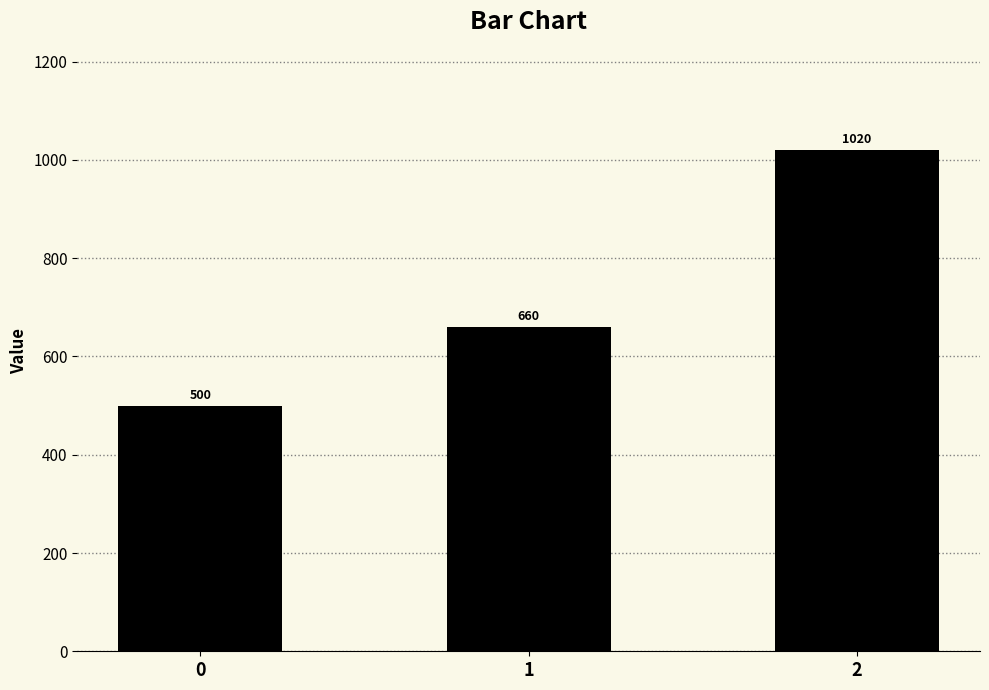

What is the average value?

727